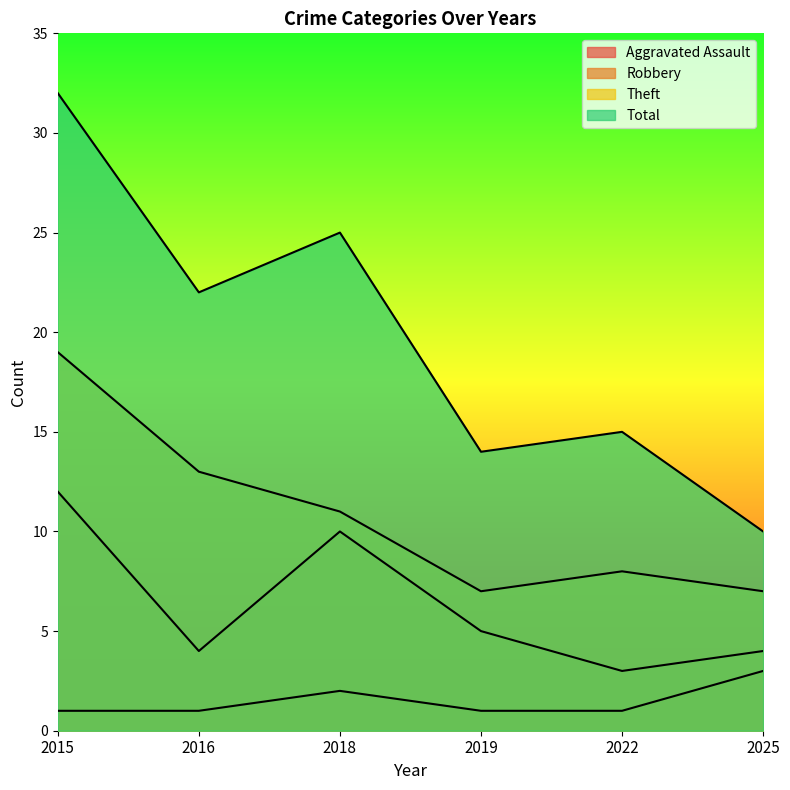

Is the value of Robbery at 2016 greater than the value of Theft at 2016?

No